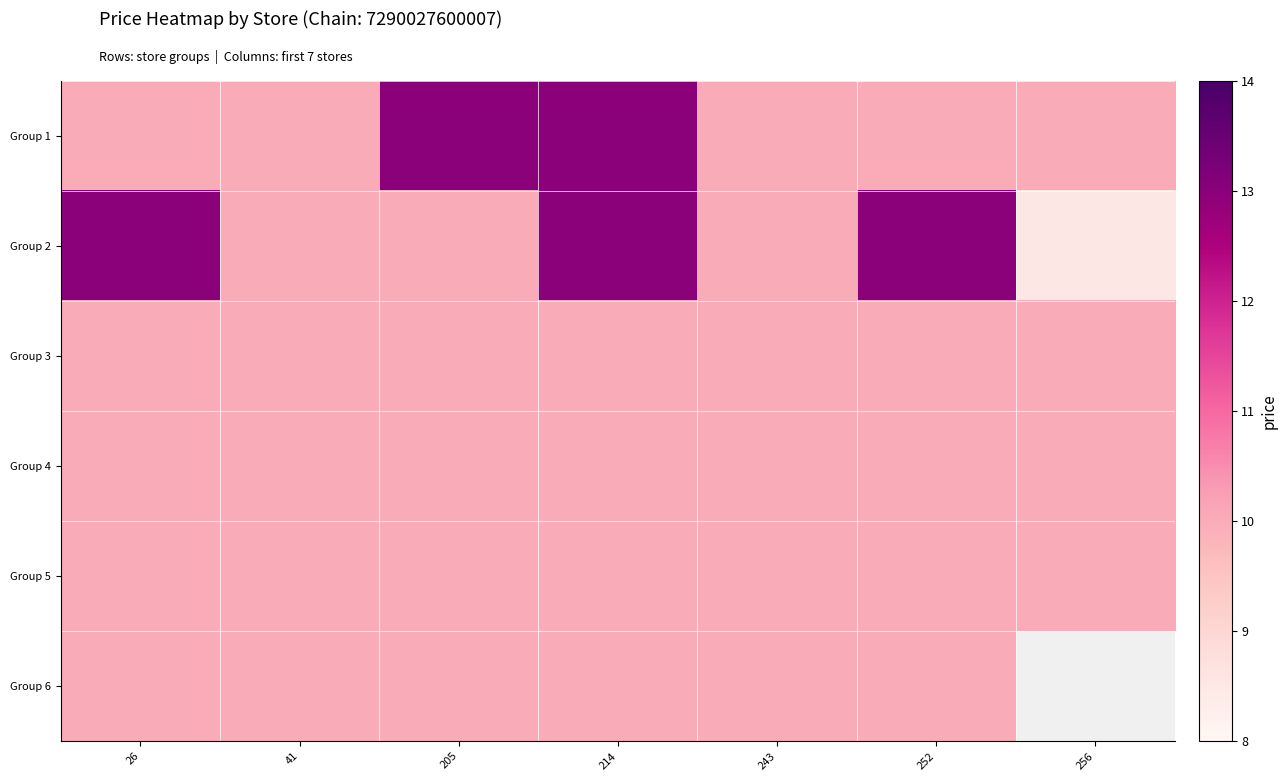

What is the lowest value of the Group 3 series?

10.0